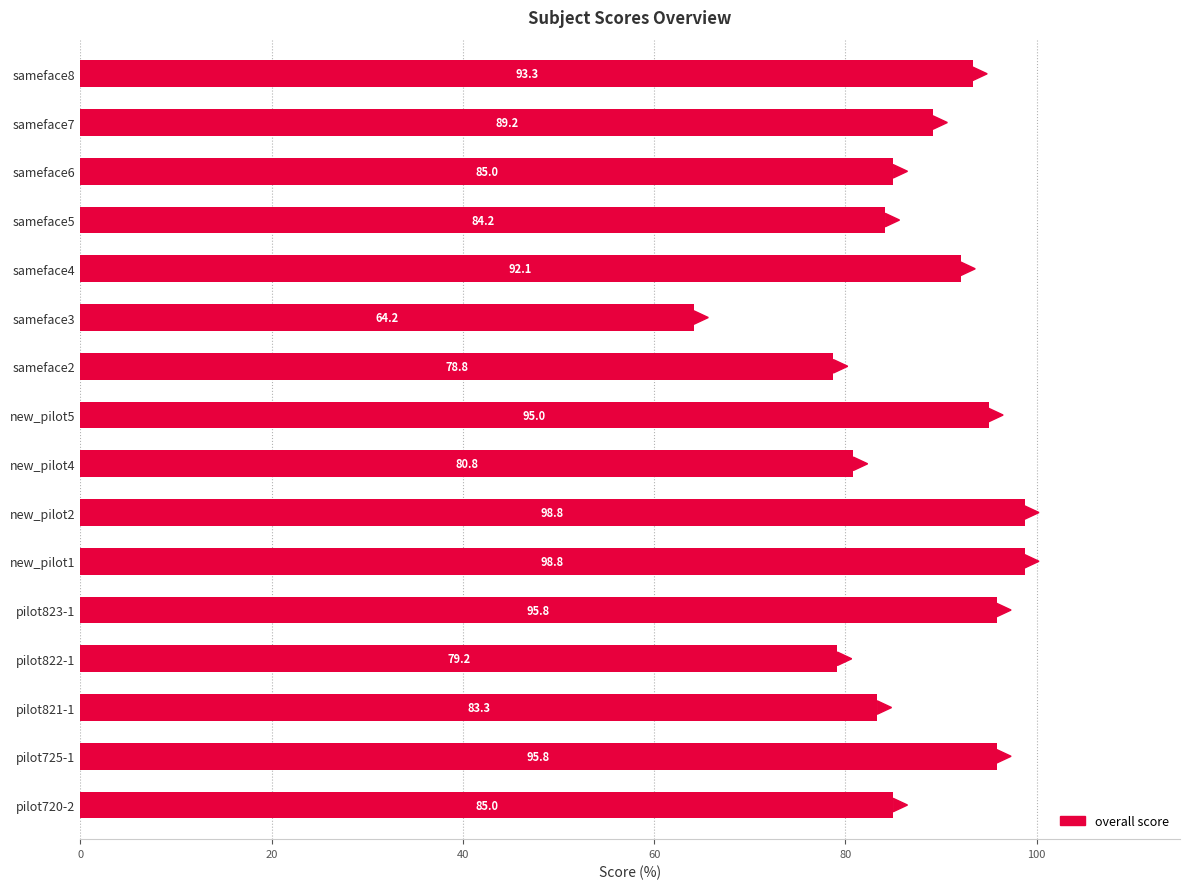

Is it true that the value at pilot823-1 is 36.9?

False